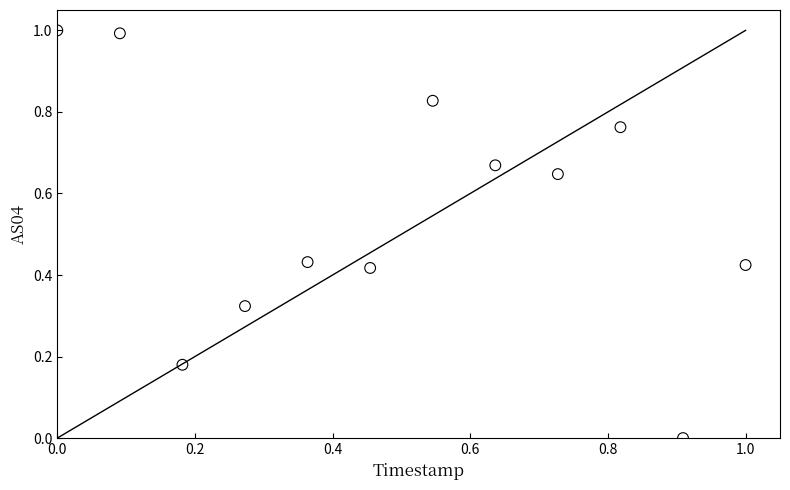

What is the range of Y values (max minus min)?

1.0